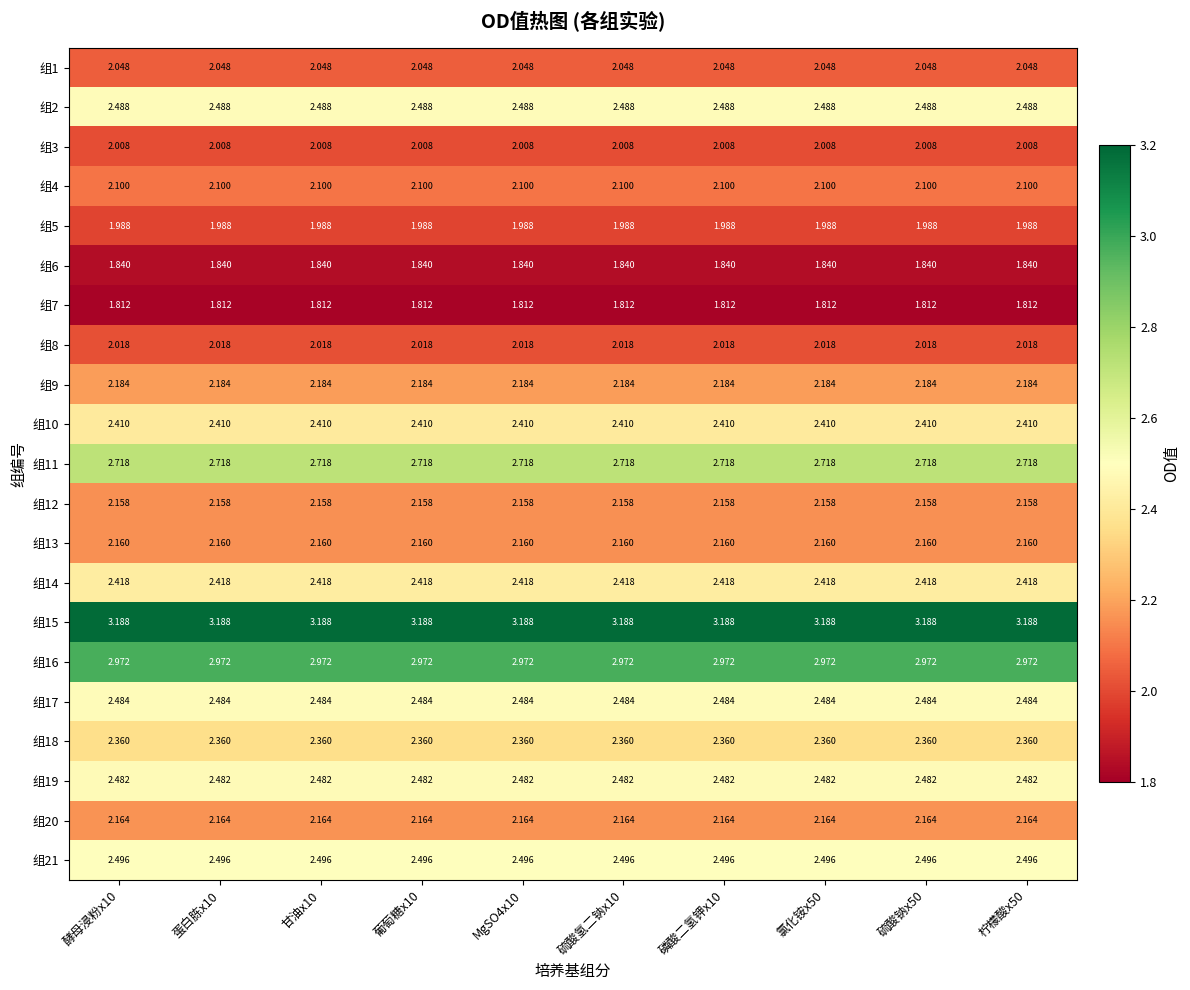

At 柠檬酸x50, list the series in order from largest to smallest.

组15, 组16, 组11, 组21, 组2, 组17, 组19, 组14, 组10, 组18, 组9, 组20, 组13, 组12, 组4, 组1, 组8, 组3, 组5, 组6, 组7